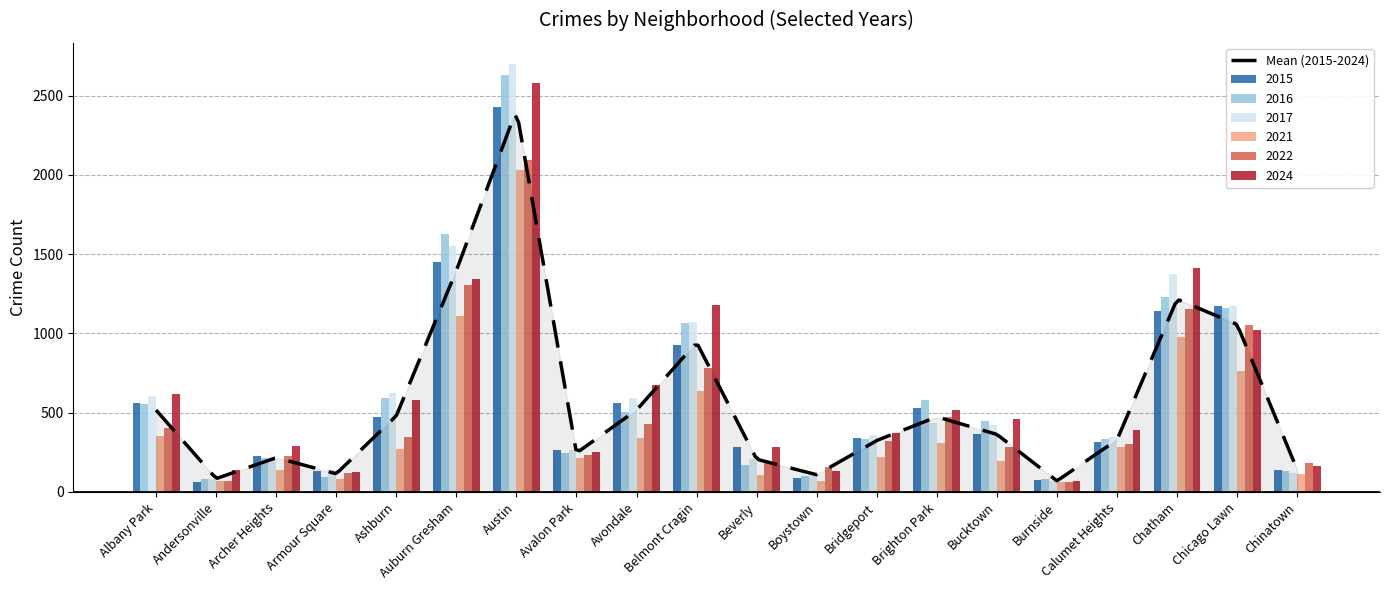

Is it true that 2024 equals 610 at Chicago Lawn?

False